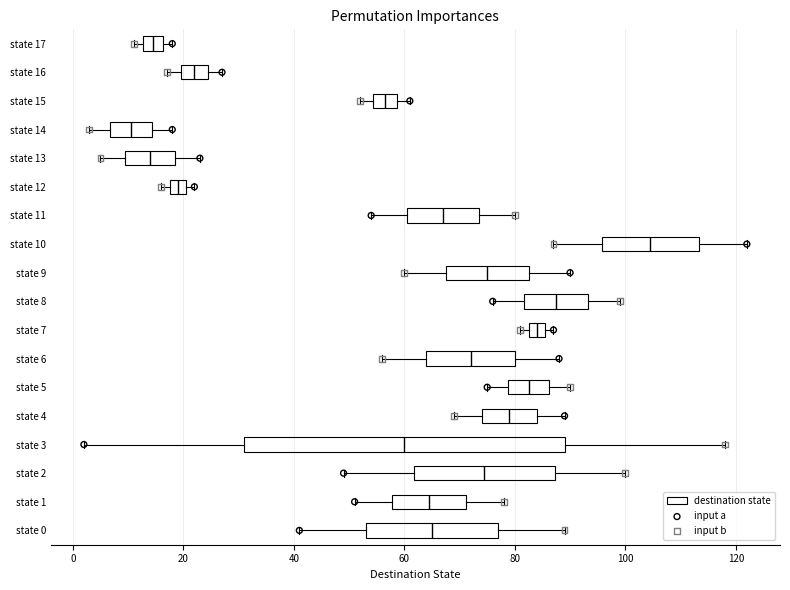

Which box has the furthest to the right median line?

state 10